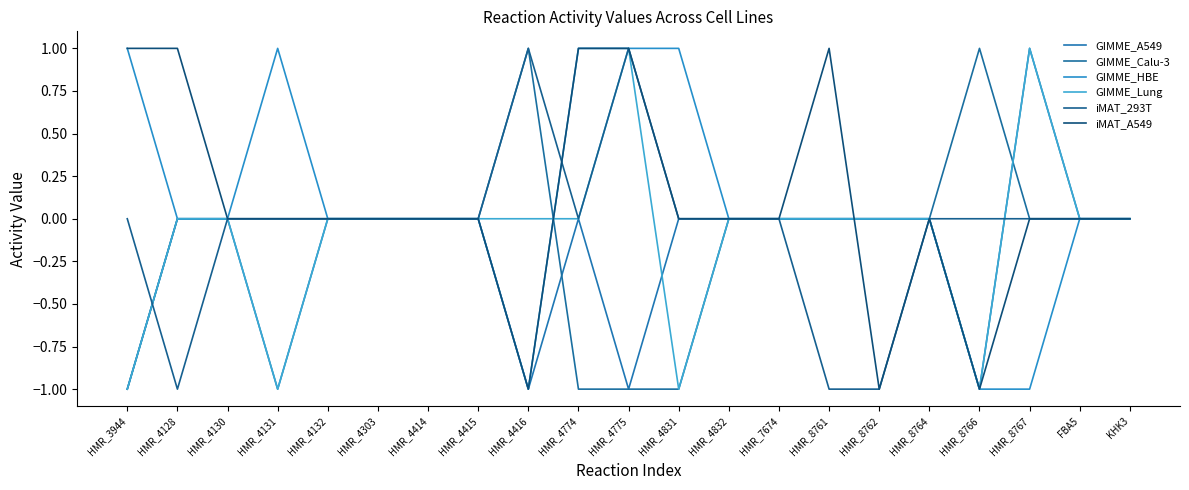

Where is the first local maximum for GIMME_Calu-3?

HMR_4416